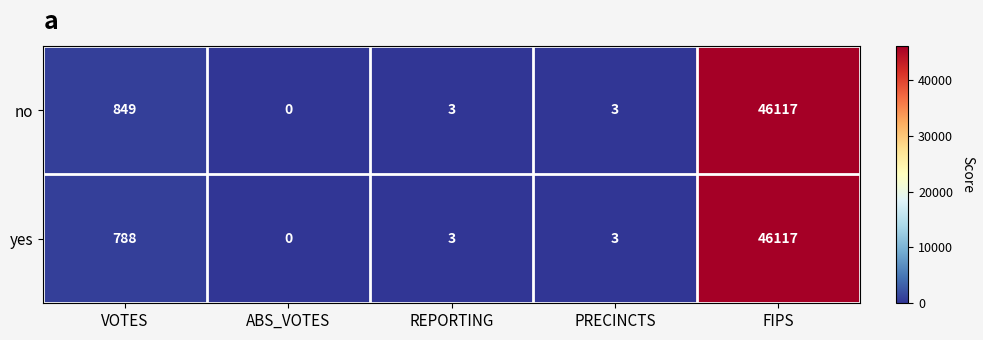

Reading left to right, extract all data points from this chart.

no: VOTES=849	ABS_VOTES=0	REPORTING=3	PRECINCTS=3	FIPS=46117
yes: VOTES=788	ABS_VOTES=0	REPORTING=3	PRECINCTS=3	FIPS=46117